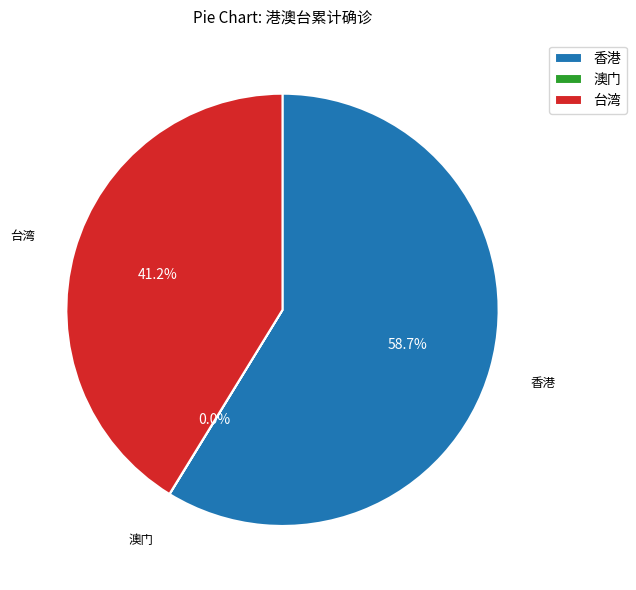

To the nearest percent, what percentage of the pie is 台湾?

41%